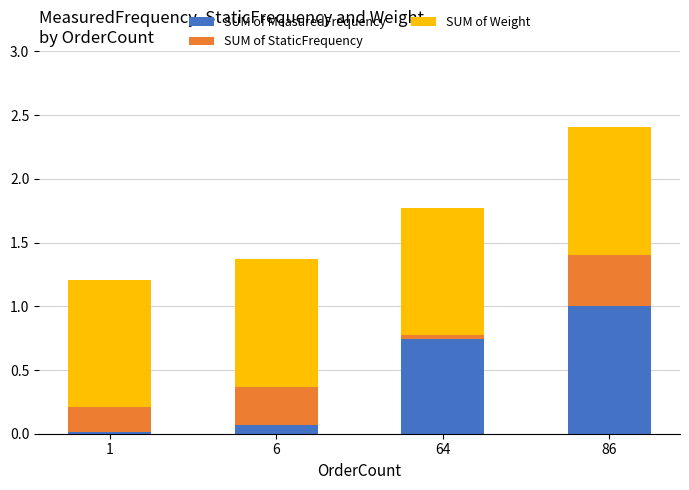

What is the difference between the maximum and second lowest values in the SUM of MeasuredFrequency series?

0.9